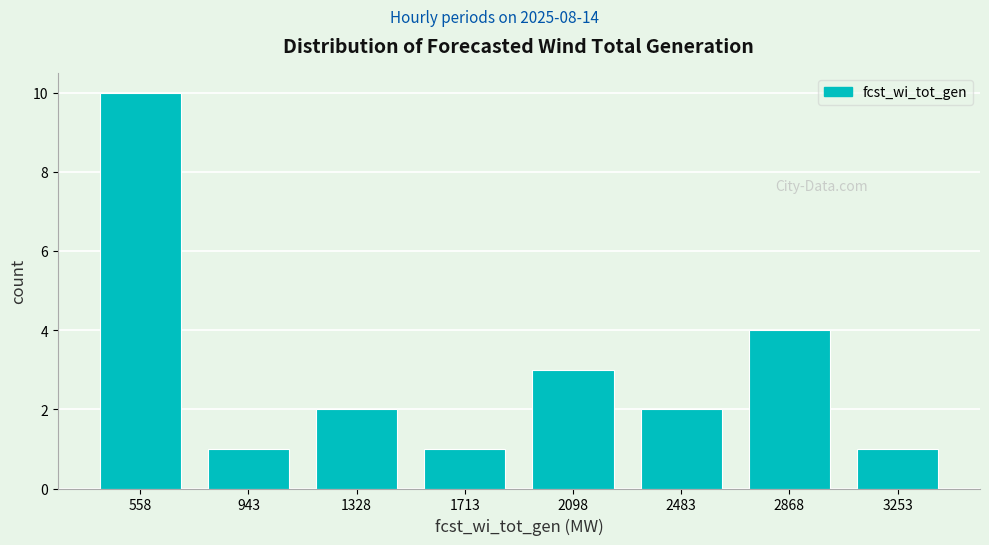

Reading left to right, transcribe this chart: for each bar, give the range it covers on the x-axis and its height. Neither the bar edges nor the heights are printed on the chart, so give them approximately, as read against the axes.

350 to 750: 10
750 to 1150: 1
1150 to 1500: 2
1500 to 1900: 1
1900 to 2300: 3
2300 to 2700: 2
2700 to 3050: 4
3050 to 3450: 1